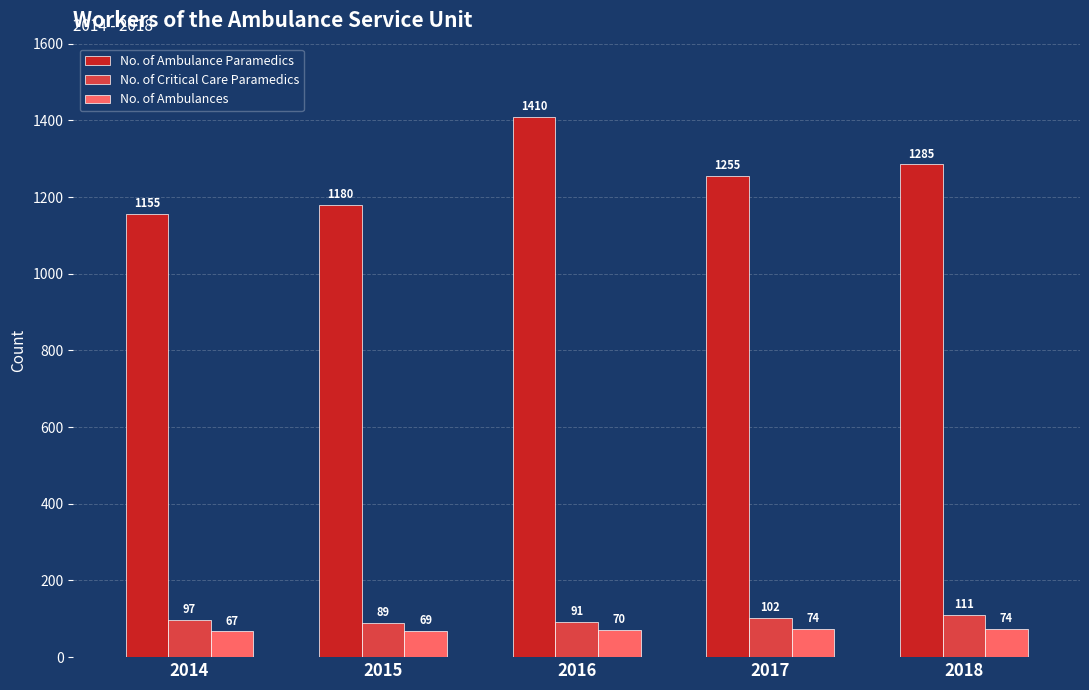

What is the difference between the maximum and second lowest values in the No. of Critical Care Paramedics series?

20